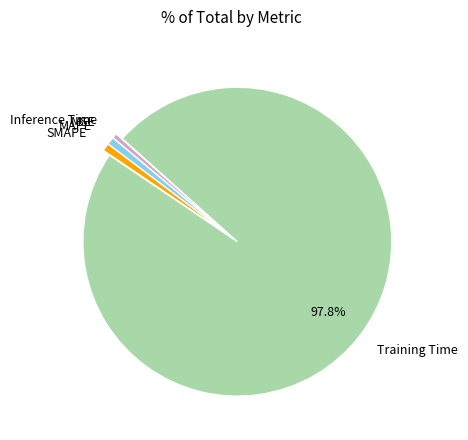

Combined, do SMAPE and Inference Time account for over 50%?

No